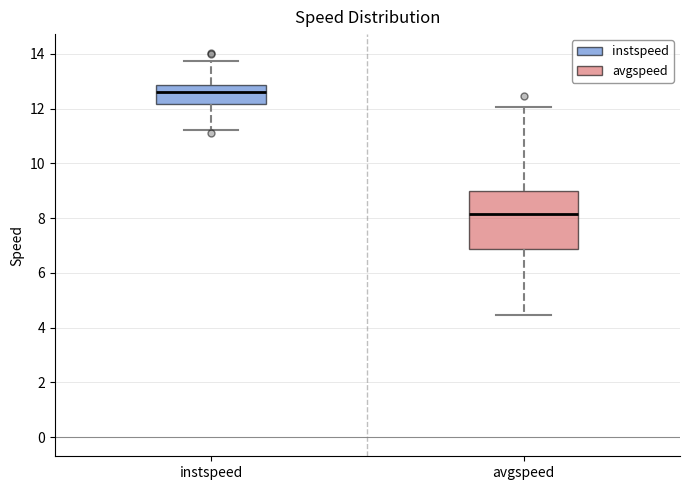

Which box is the tallest, from its lower edge to its upper edge?

avgspeed